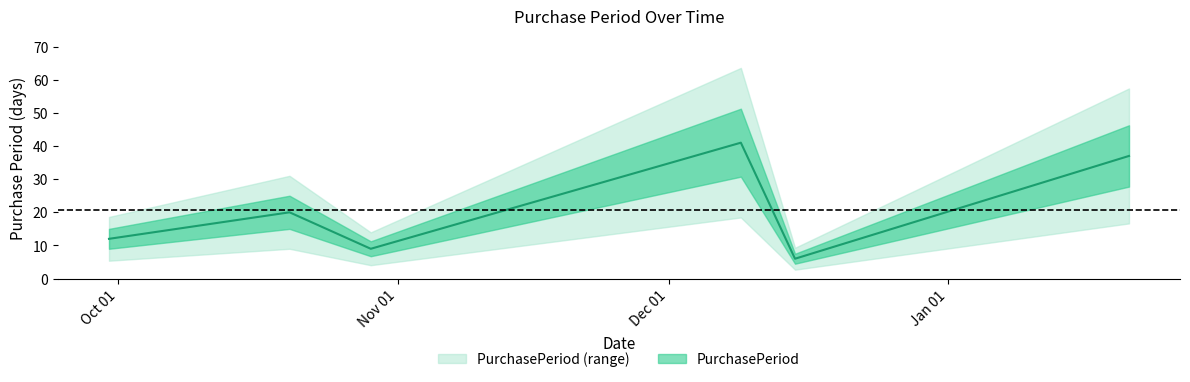

Is this an area chart (filled region under the line)?

No